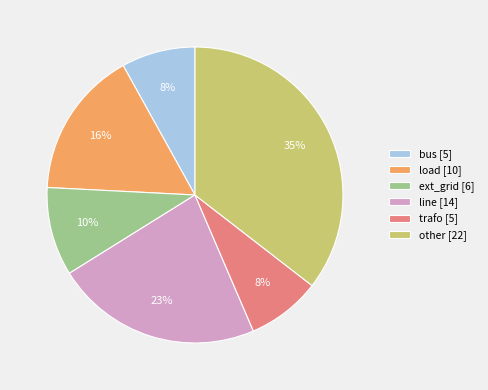

Is there a majority slice in this chart?

No